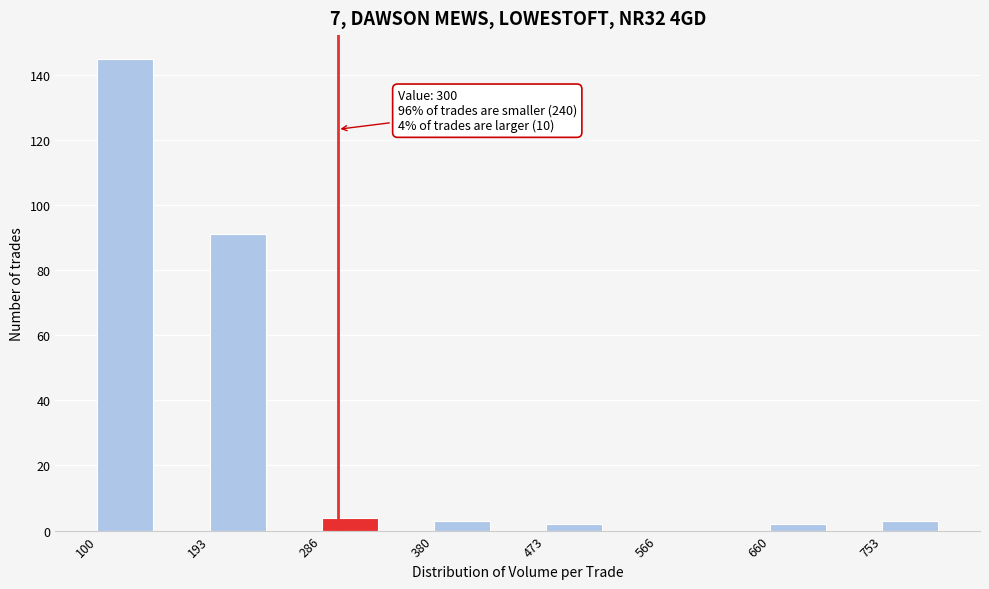

Which range on the x-axis has the tallest bar?

100 to 150